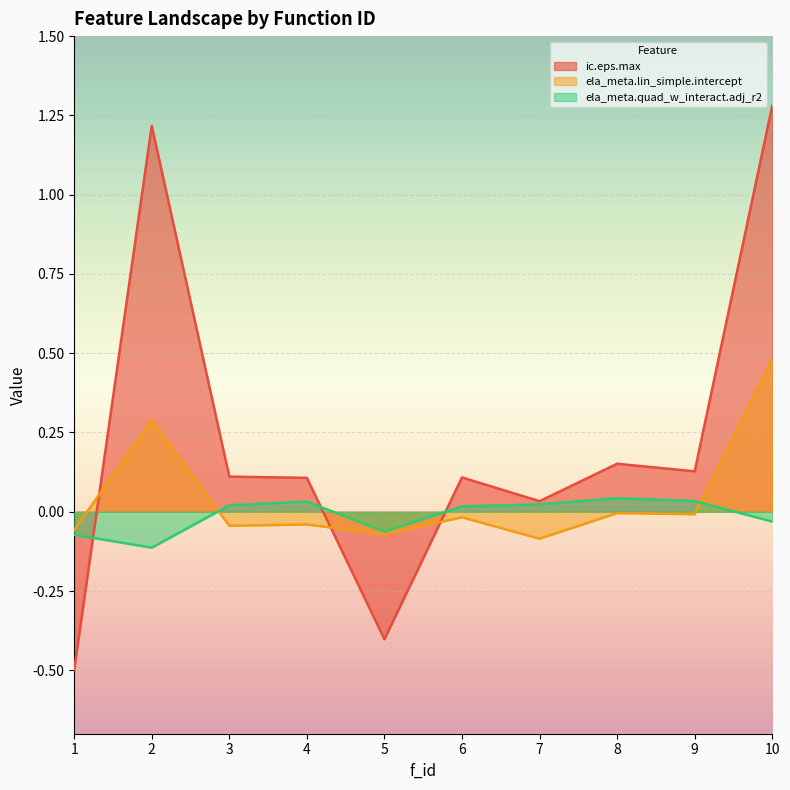

Which series has the largest total across all categories?

ic.eps.max